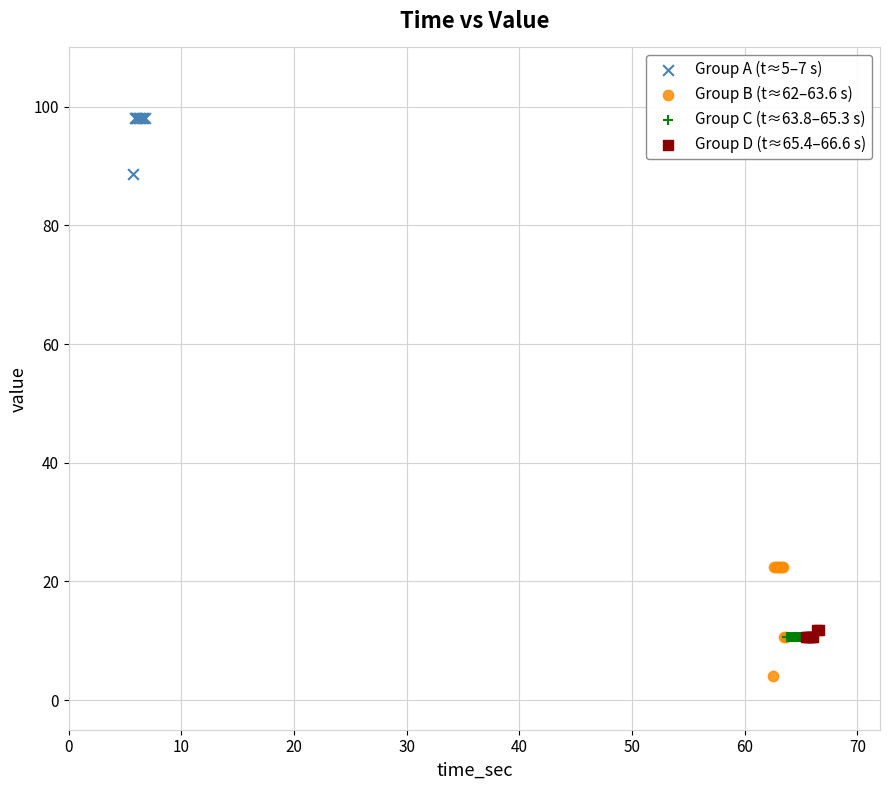

Which series contains the highest Y value?

Group A (t≈5–7 s)